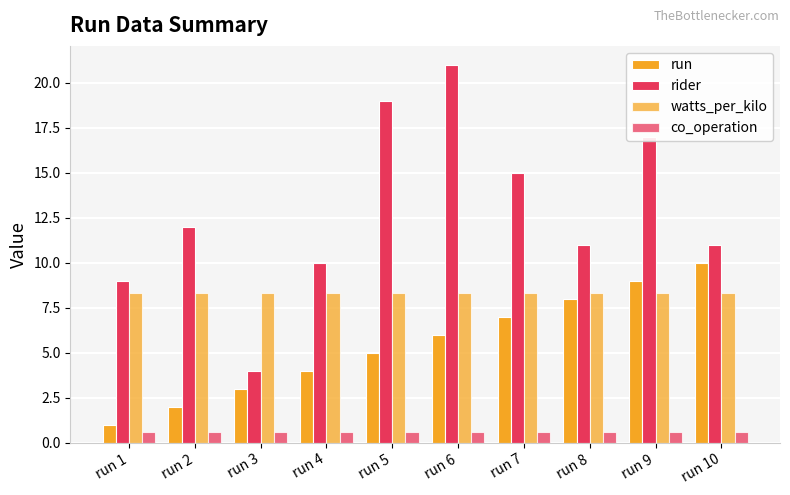

How many bars are there in each group?

4